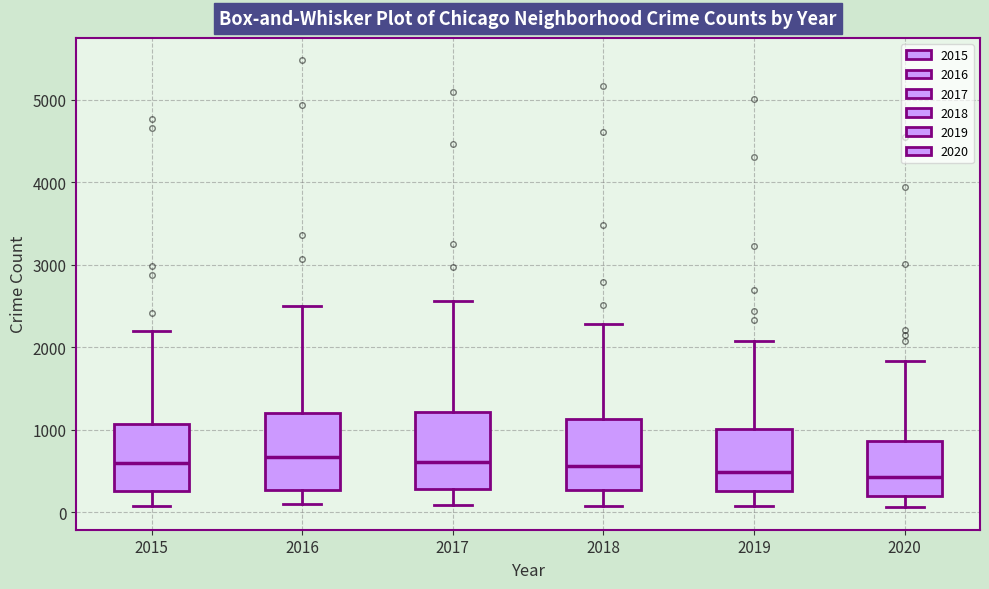

Where does the upper whisker of the box at x = 2015 end on the y-axis? The values are not printed on the chart, so give them approximately, as read against the axis.

2200